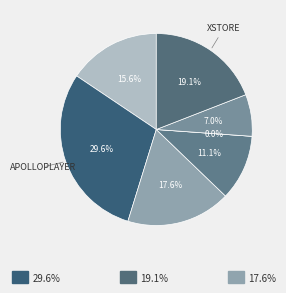

Which slice is the largest?

apolloplayer.csv